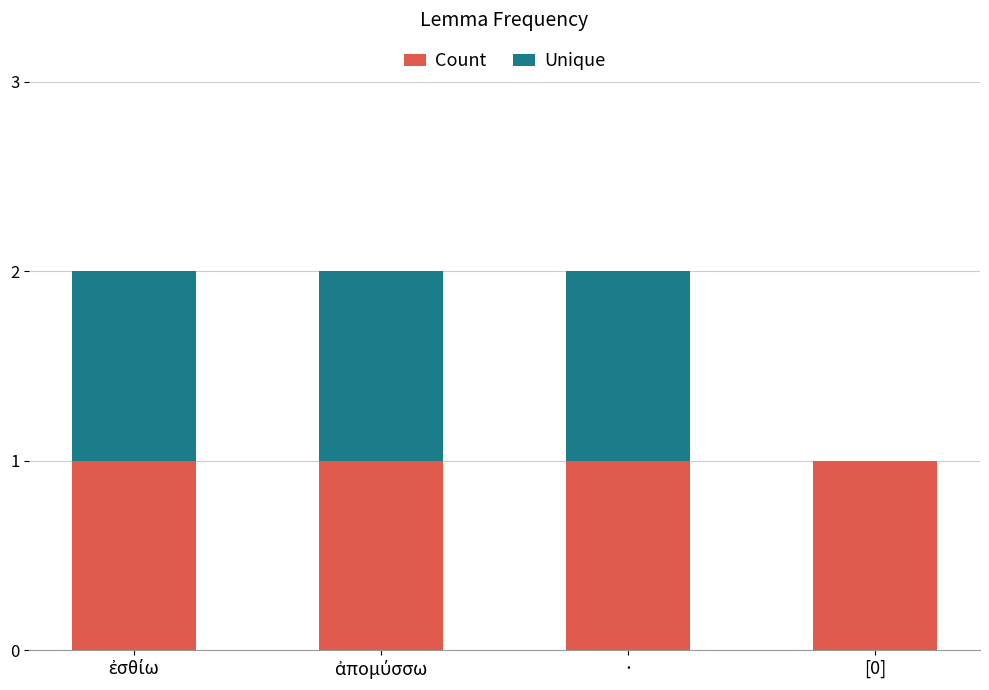

What is the sum of all Count values?

4